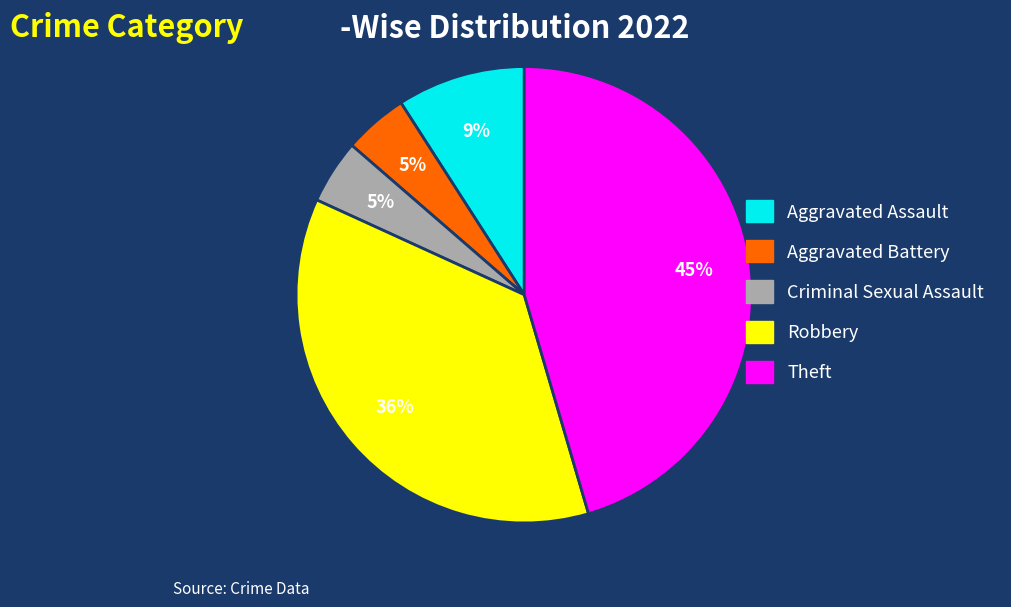

What percentage is the Theft slice, to the nearest percent?

45%